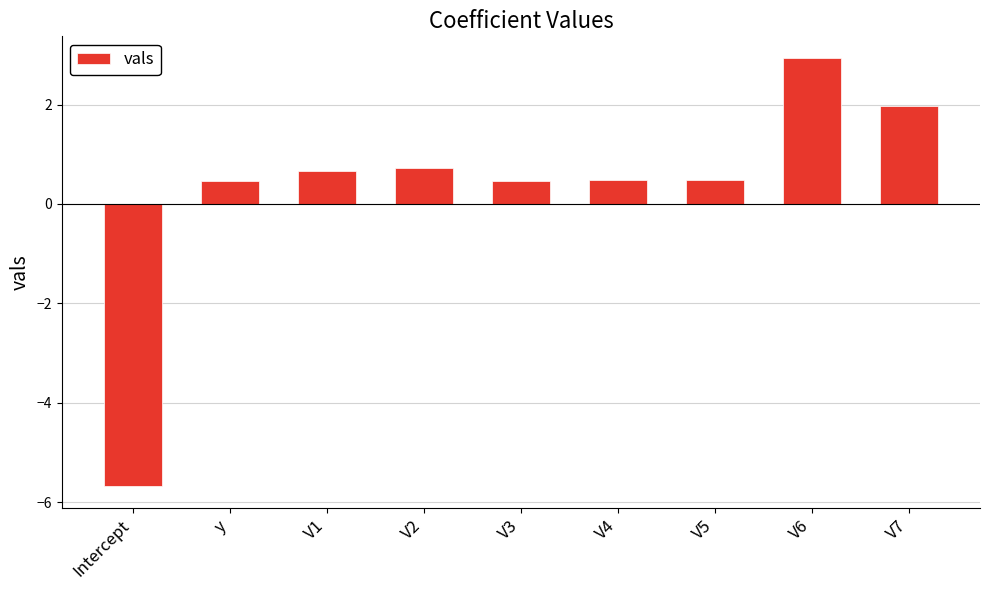

Are the bars horizontal?

No